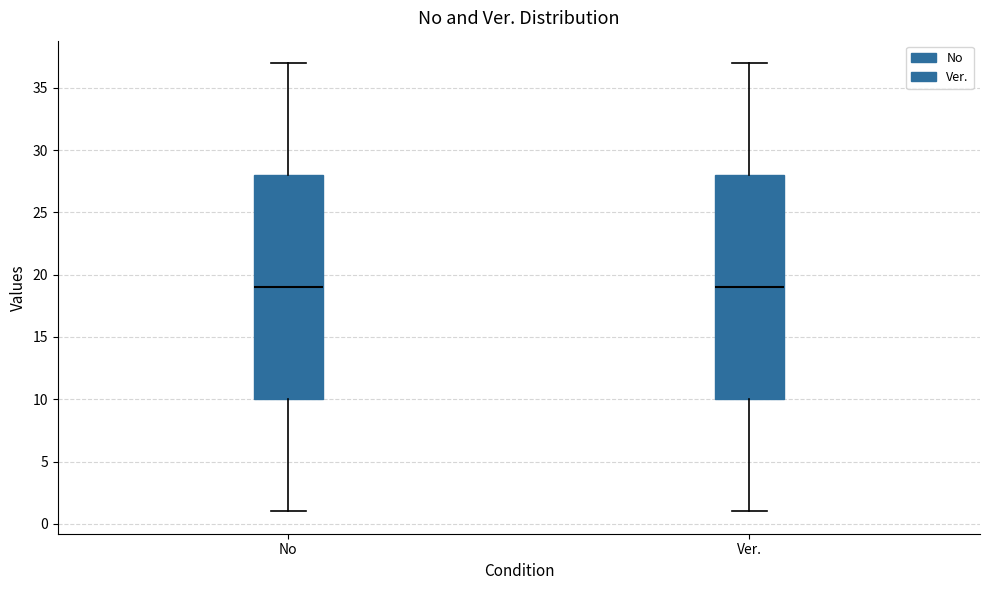

Reading left to right, transcribe this box plot: for each box, give where its median line is, the range the box spans, and where its two whiskers end, as read against the y-axis. The values are not printed on the chart, so give them approximately, as read against the axis.

No: median 19, box 10 to 28, whiskers 1 to 37
Ver.: median 19, box 10 to 28, whiskers 1 to 37